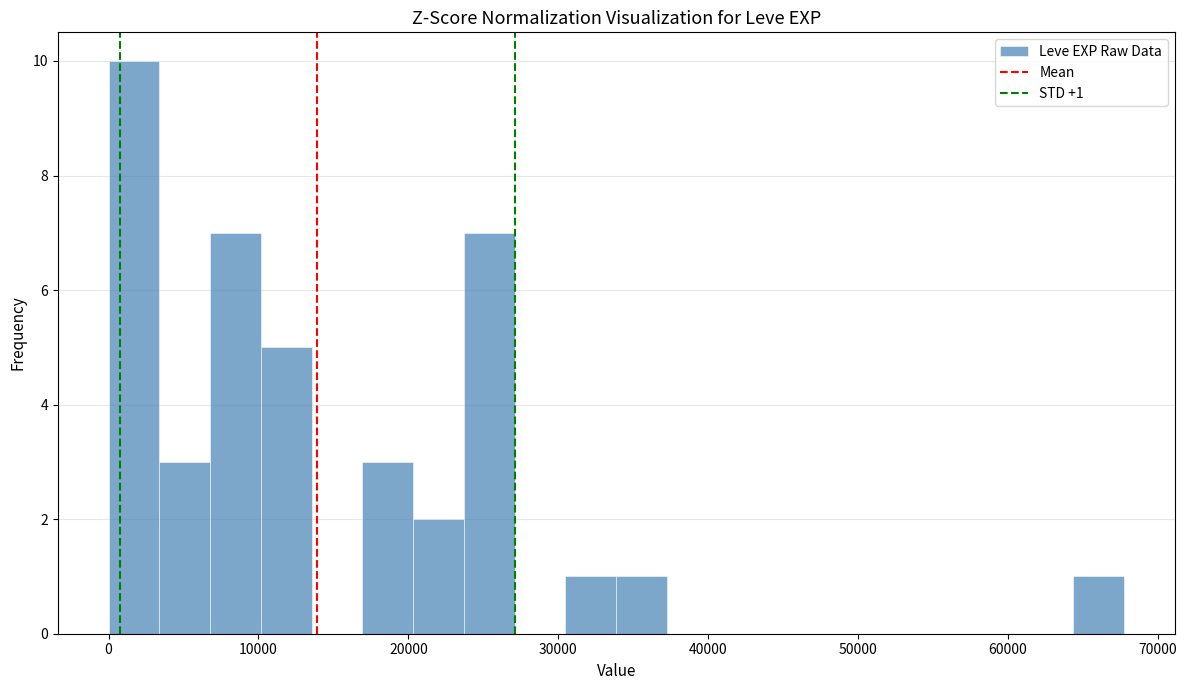

Around what value on the x-axis is the tallest bar? Give the approximate position of its centre, as read against the axis.

2000